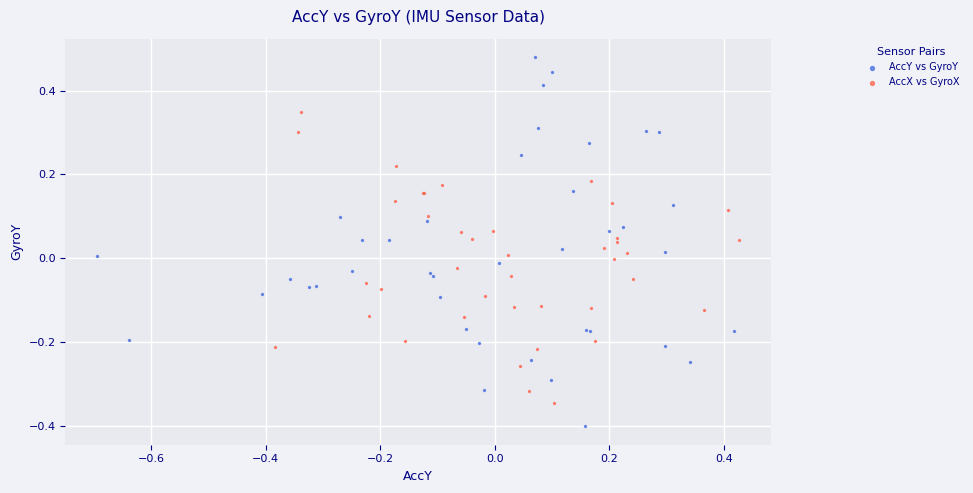

Which series contains the lowest Y value?

AccY vs GyroY